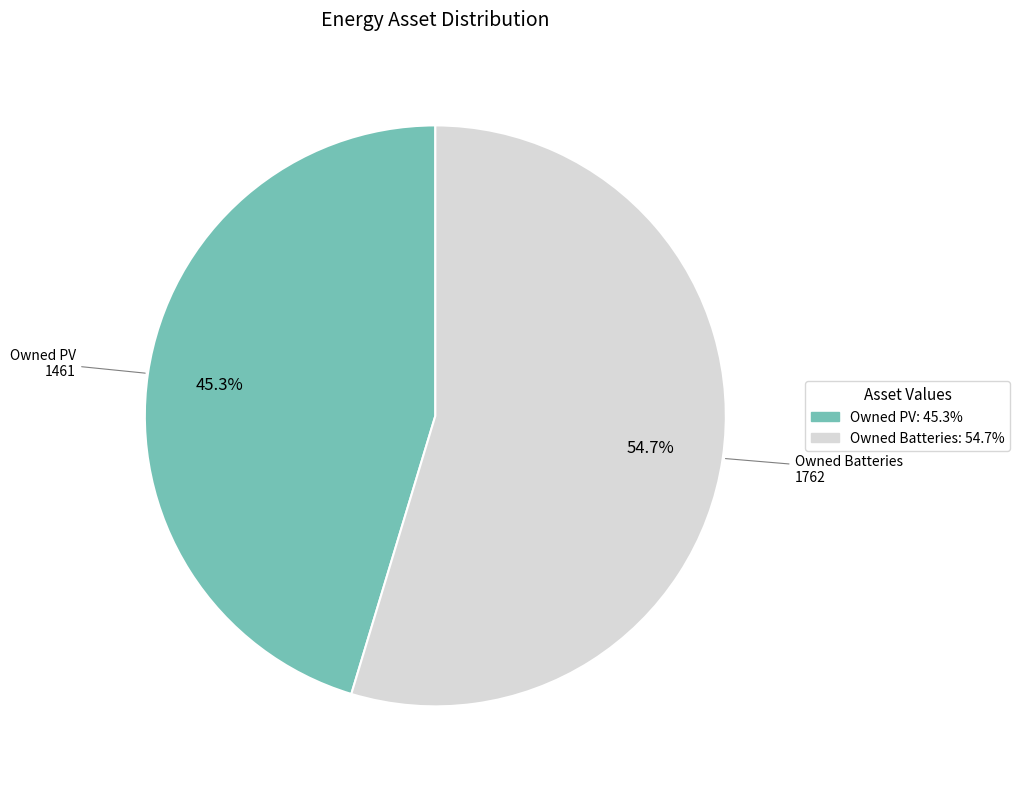

Count the number of slices in the pie.

2